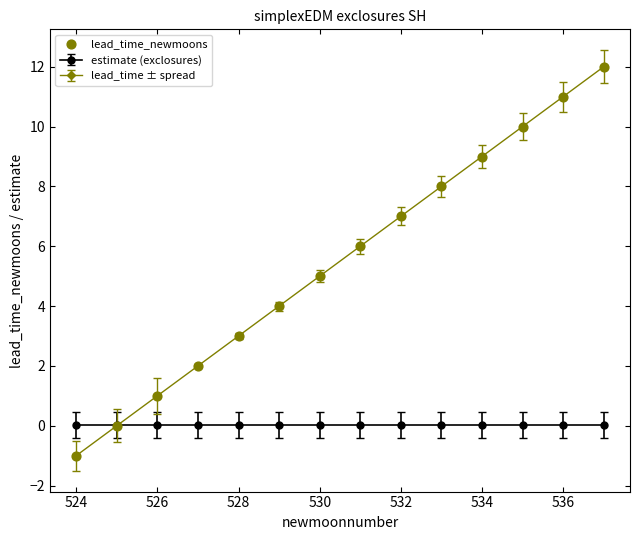

Which series has the largest range (max minus min)?

lead_time ± spread